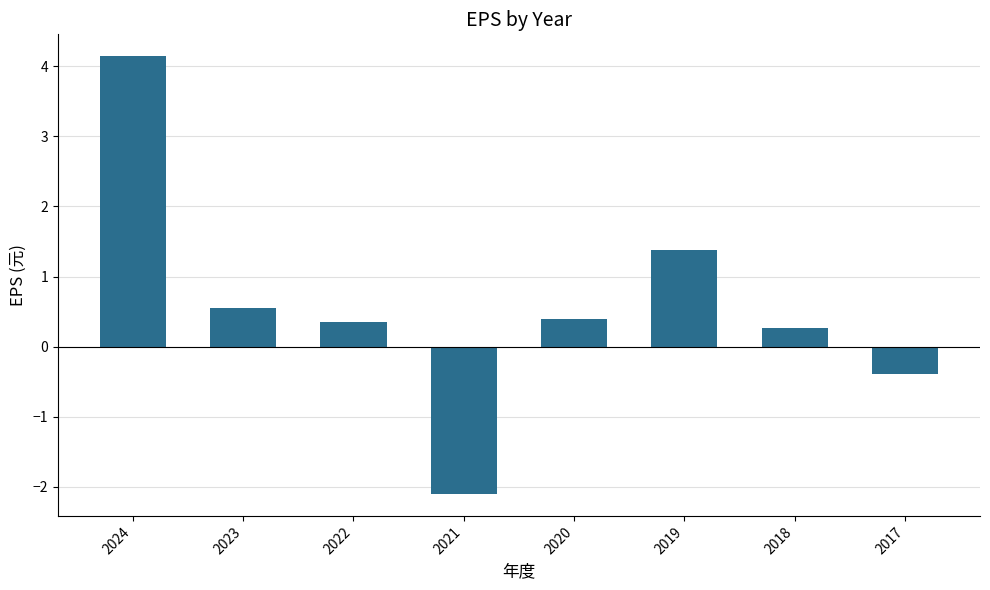

What is the average value?

0.6